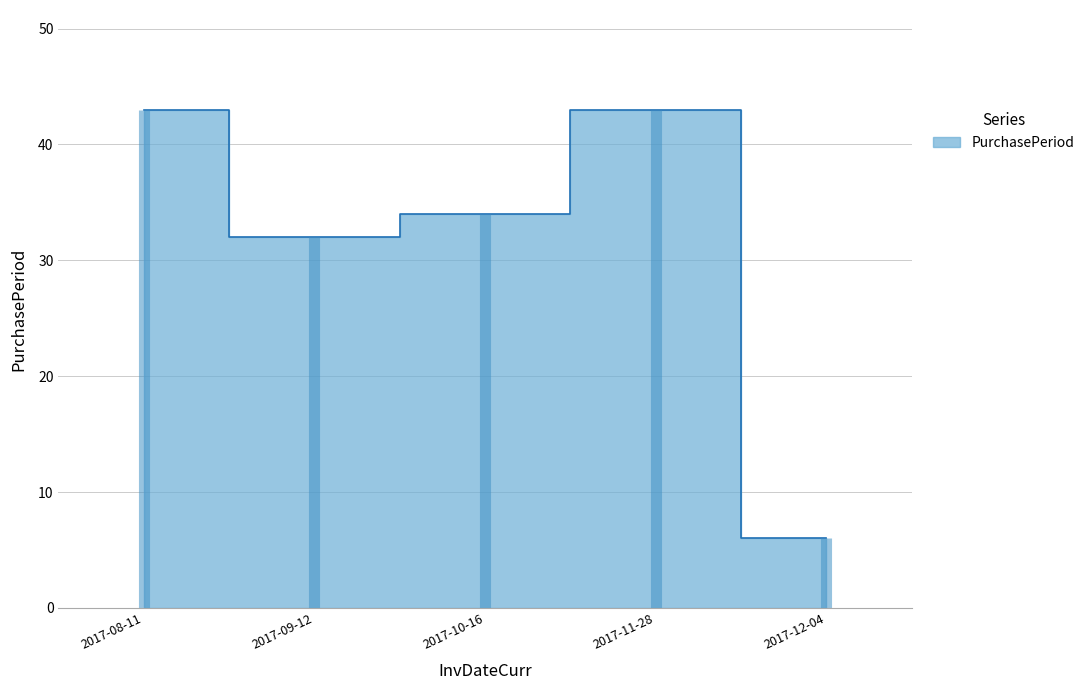

At which label is the value closest to 24?

2017-09-12